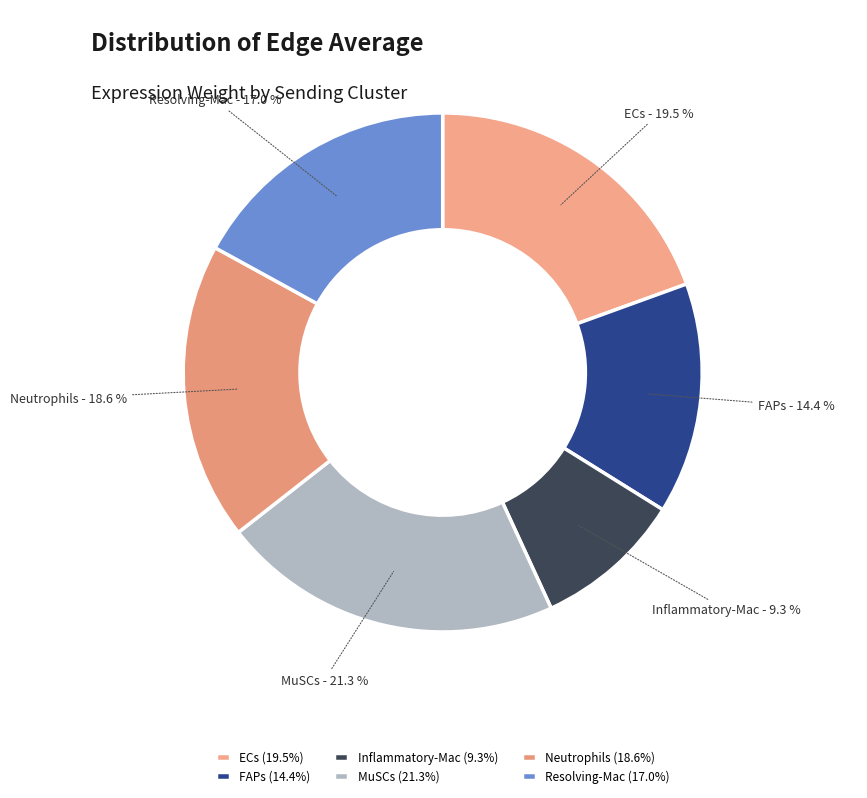

Which slice is the smallest?

Inflammatory-Mac